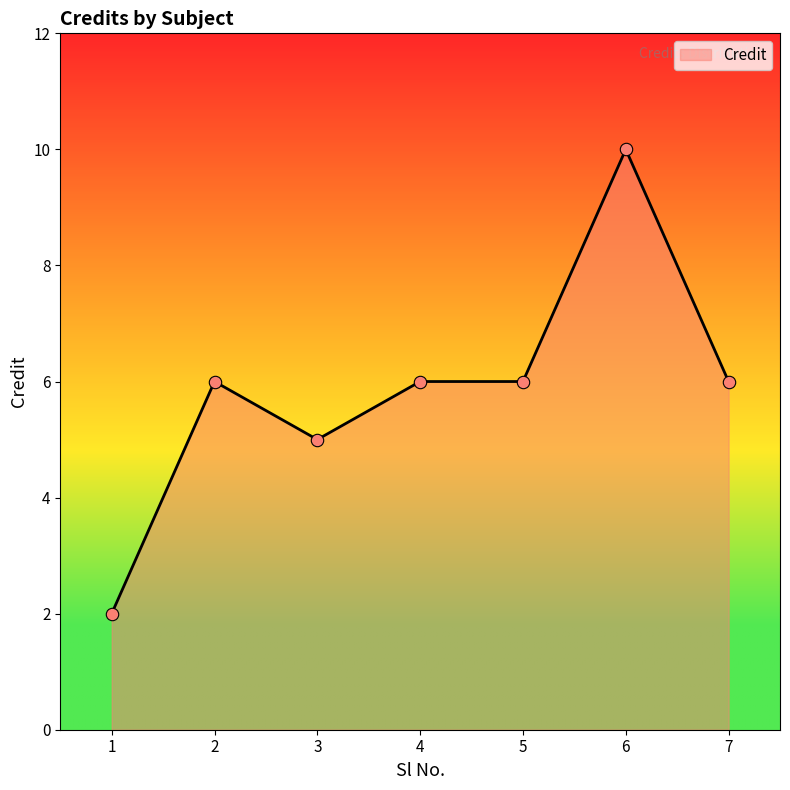

Approximately how many times larger is the value at 2 compared to 1?

3.0